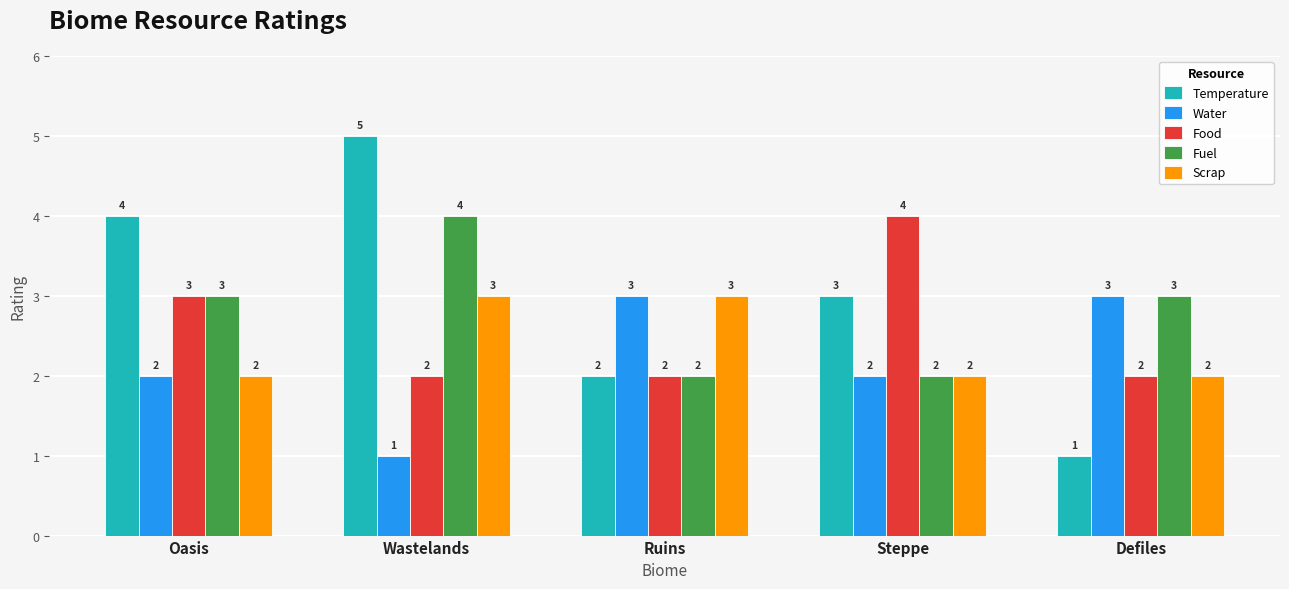

List the series in order of their overall mean, lowest first.

Water, Scrap, Food, Fuel, Temperature